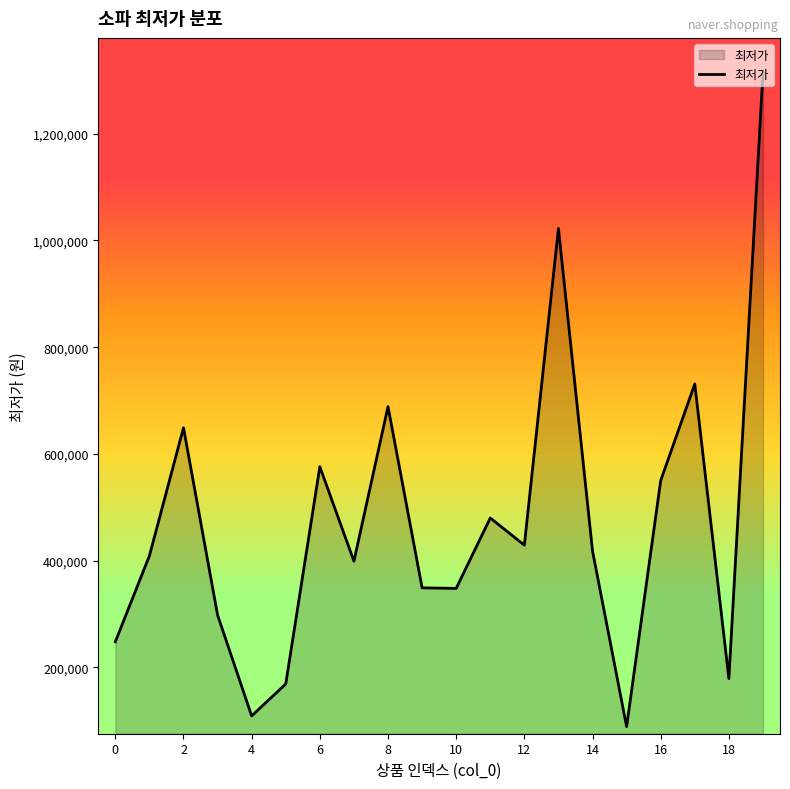

How many categories are shown in the chart?

20